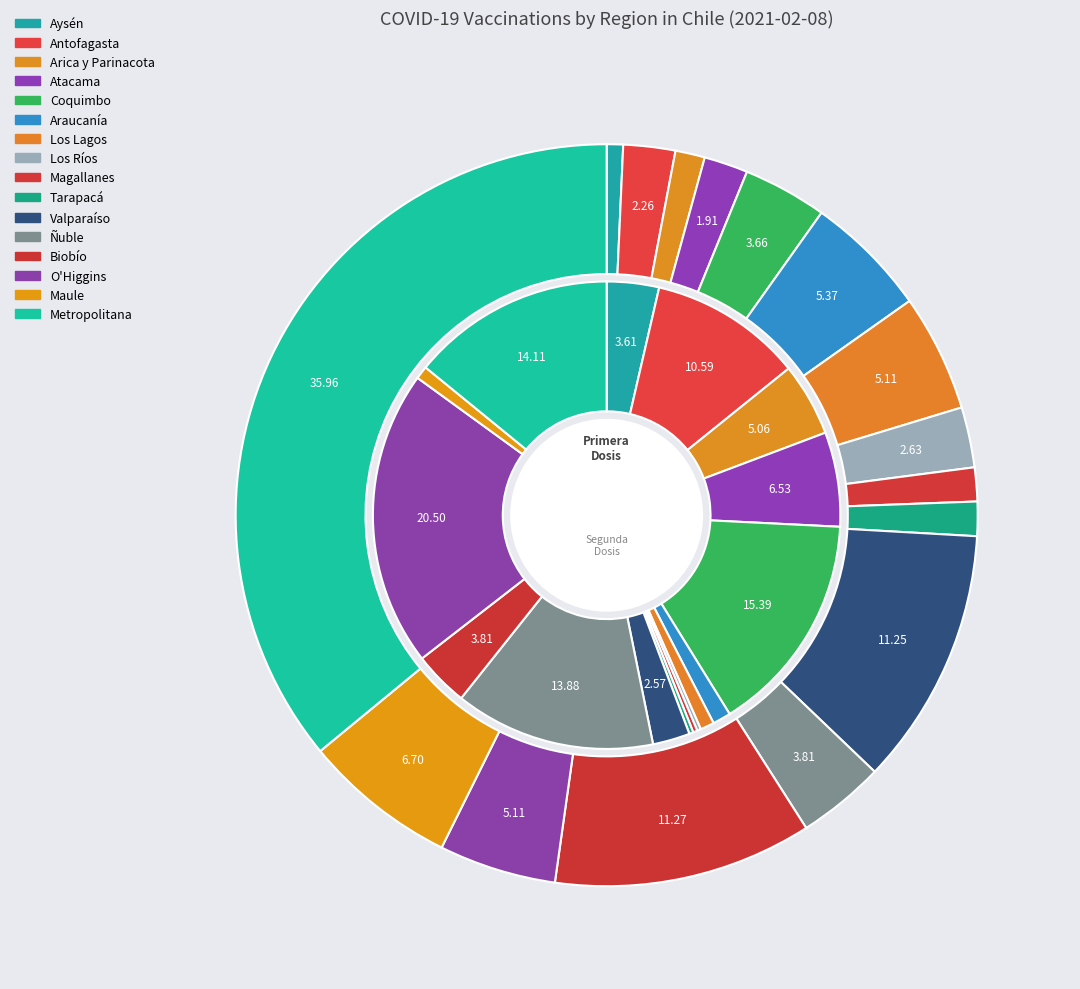

Which series has the widest spread of values?

primera